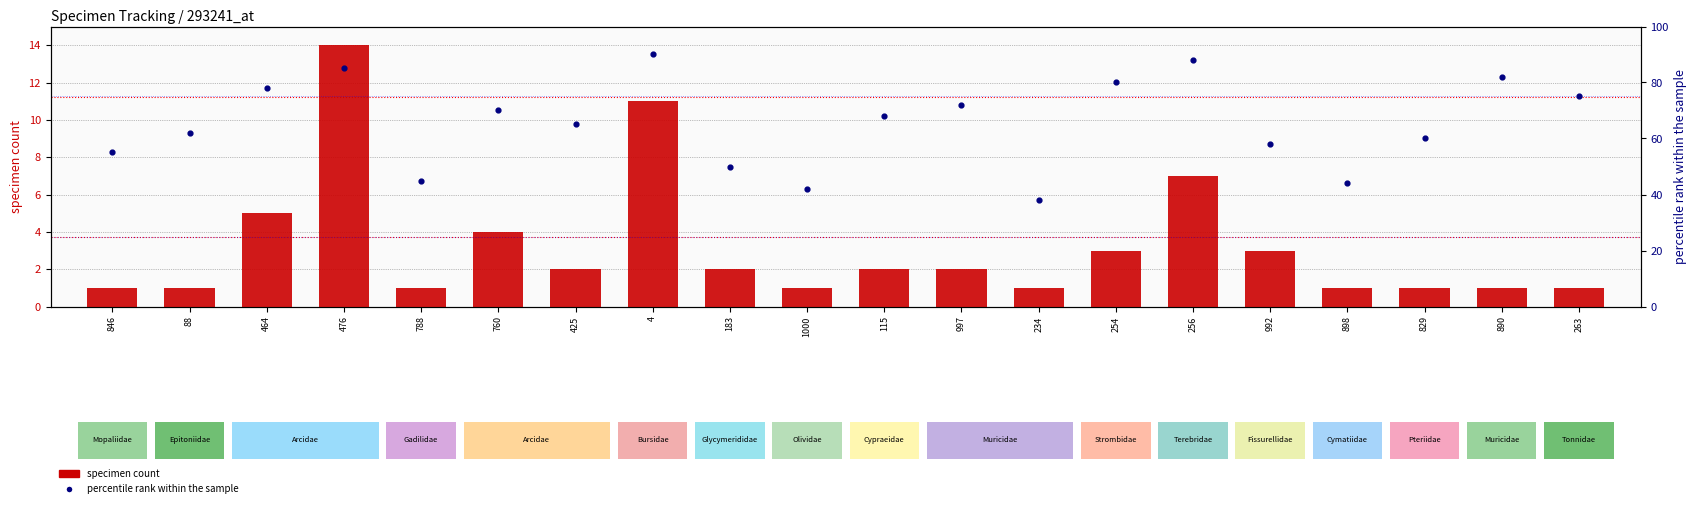

What is the total value across all series at 997?

74